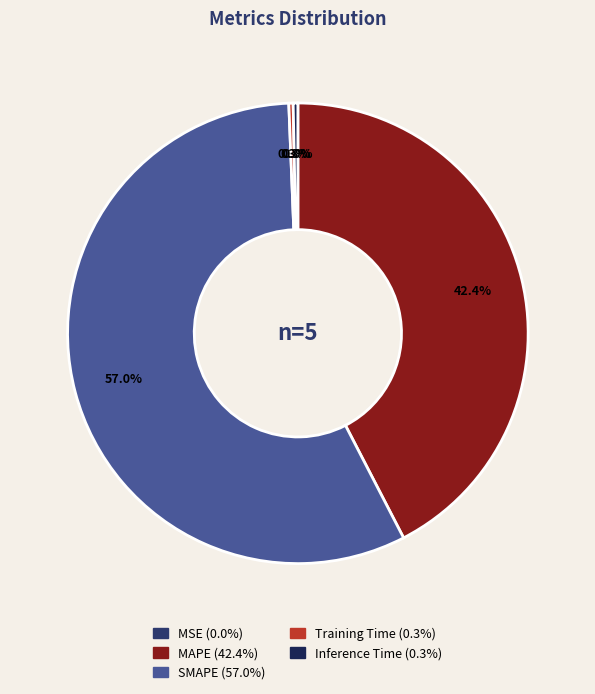

To the nearest percent, what is the average slice percentage?

20%